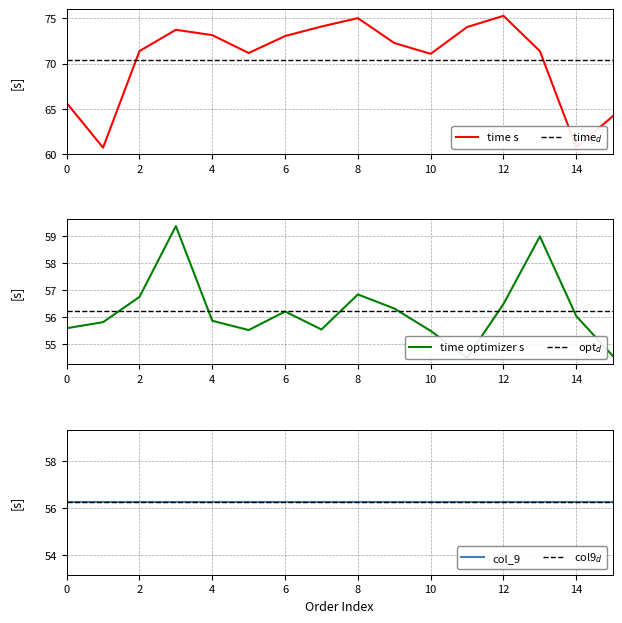

The value of time s at 7 is 74.1. True or false?

True